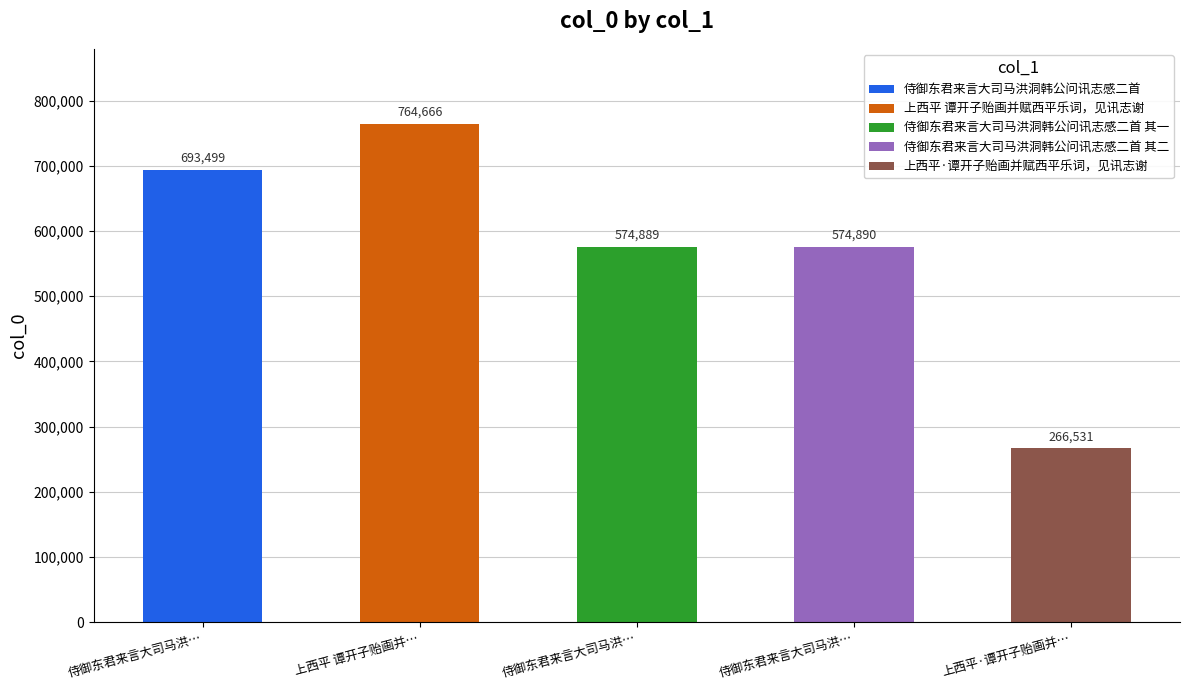

Between 侍御东君来言大司马洪洞韩公问讯志感二首 其二 and 侍御东君来言大司马洪洞韩公问讯志感二首, which is larger?

侍御东君来言大司马洪洞韩公问讯志感二首